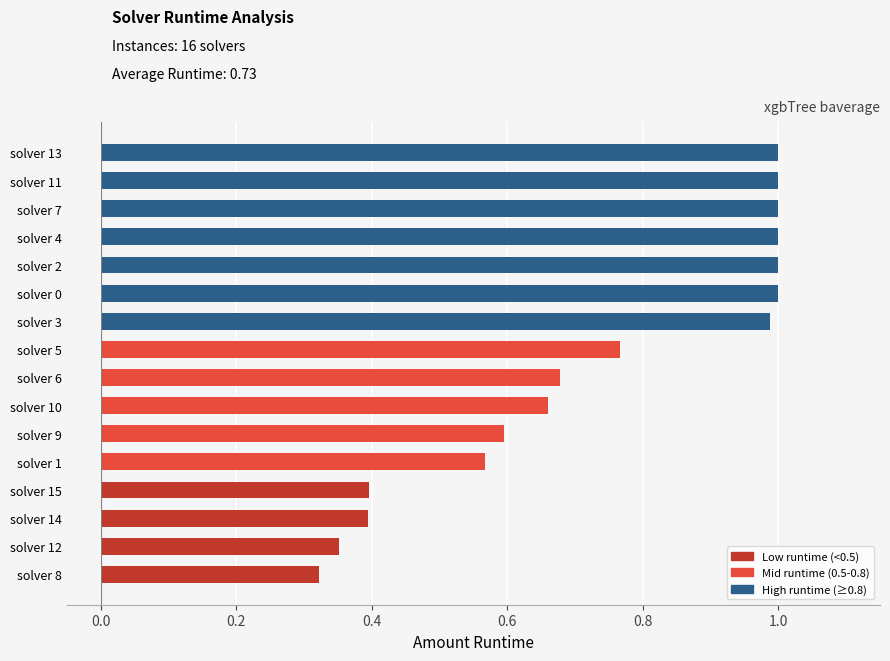

Which has a higher value, solver 10 or solver 12?

solver 10